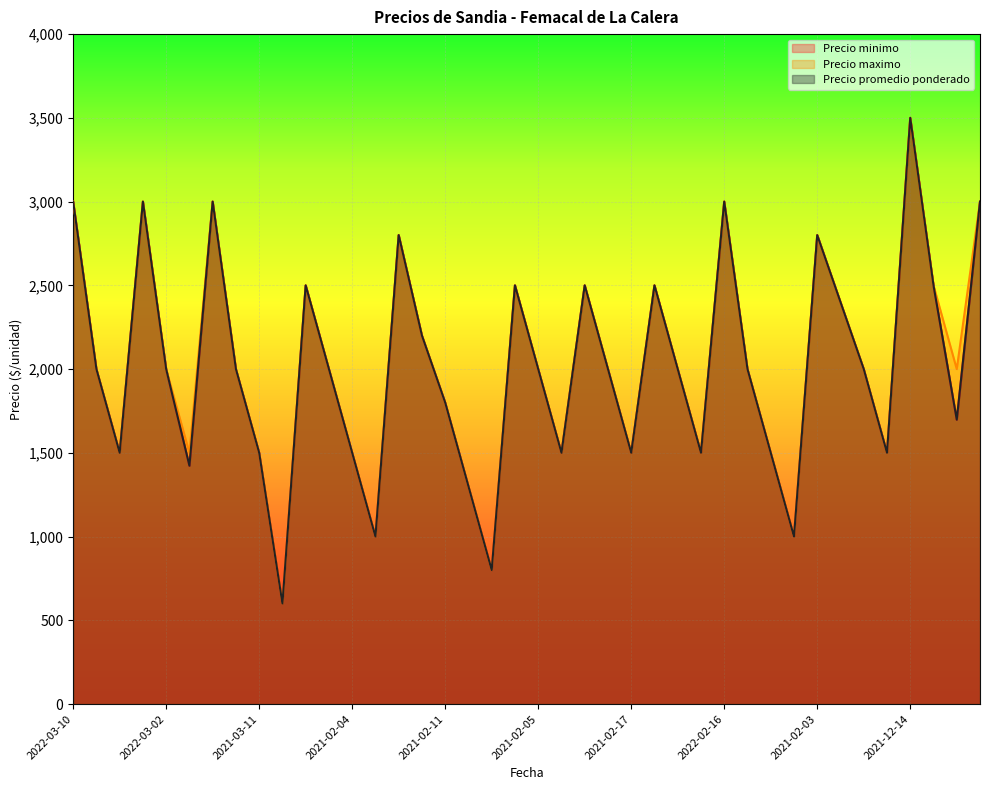

What is the value of the Precio maximo point at the 13th from the left?

2500